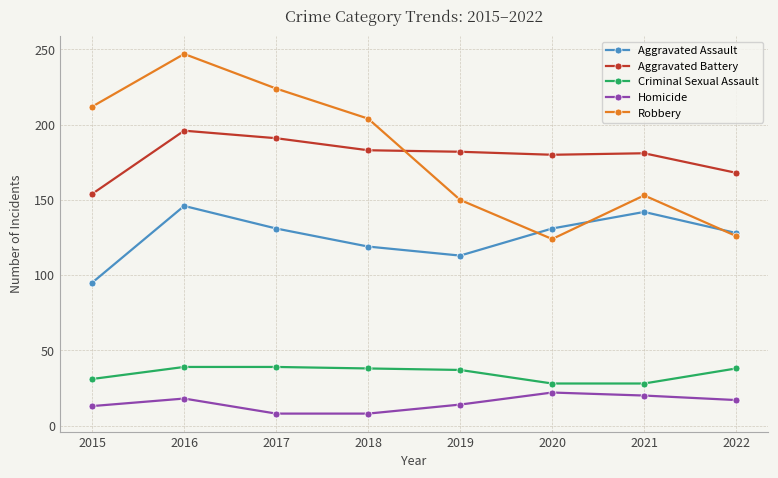

Which series changed the most between 2017 and 2021?

Robbery